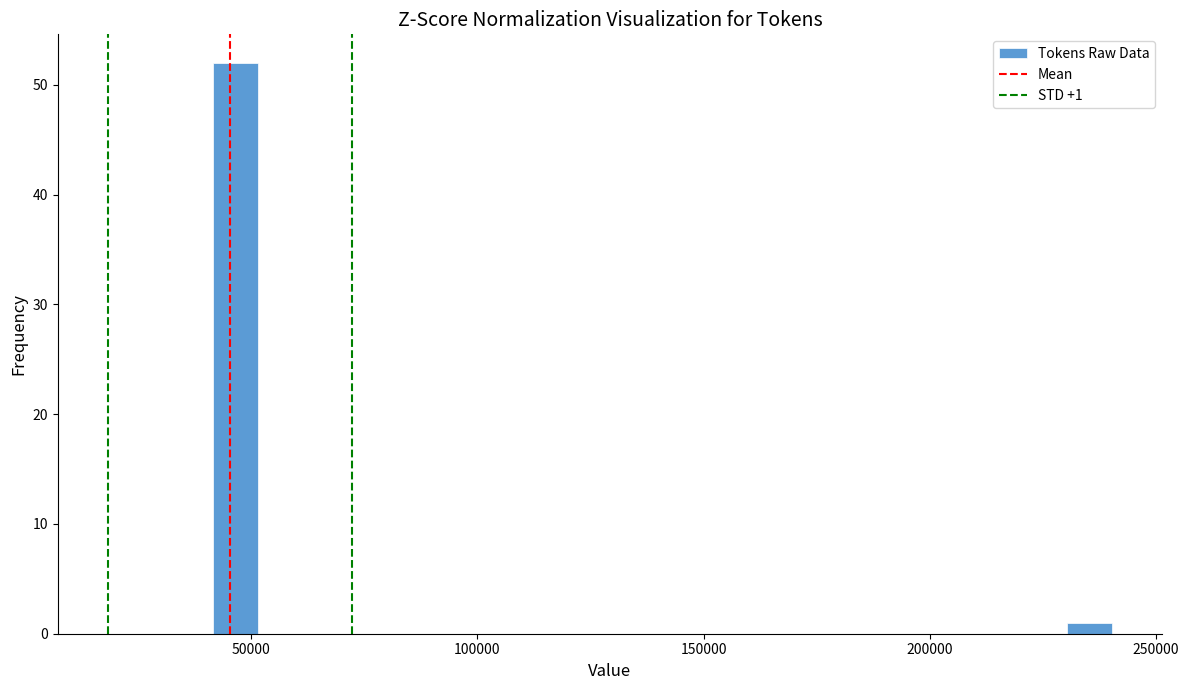

Read against the x-axis, roughly where is the centre of the tallest bar?

45000